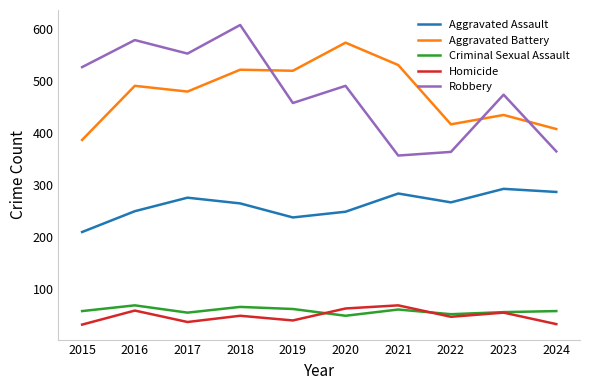

At how many categories does at least one series exceed 429?

8